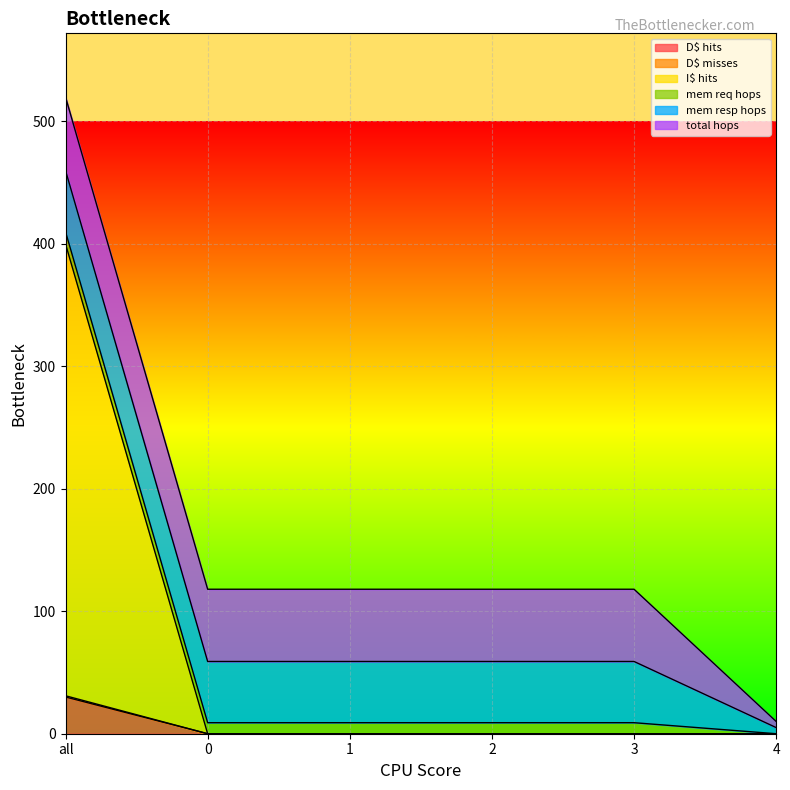

True or false: D$ hits has a value of 0 at 0.

True